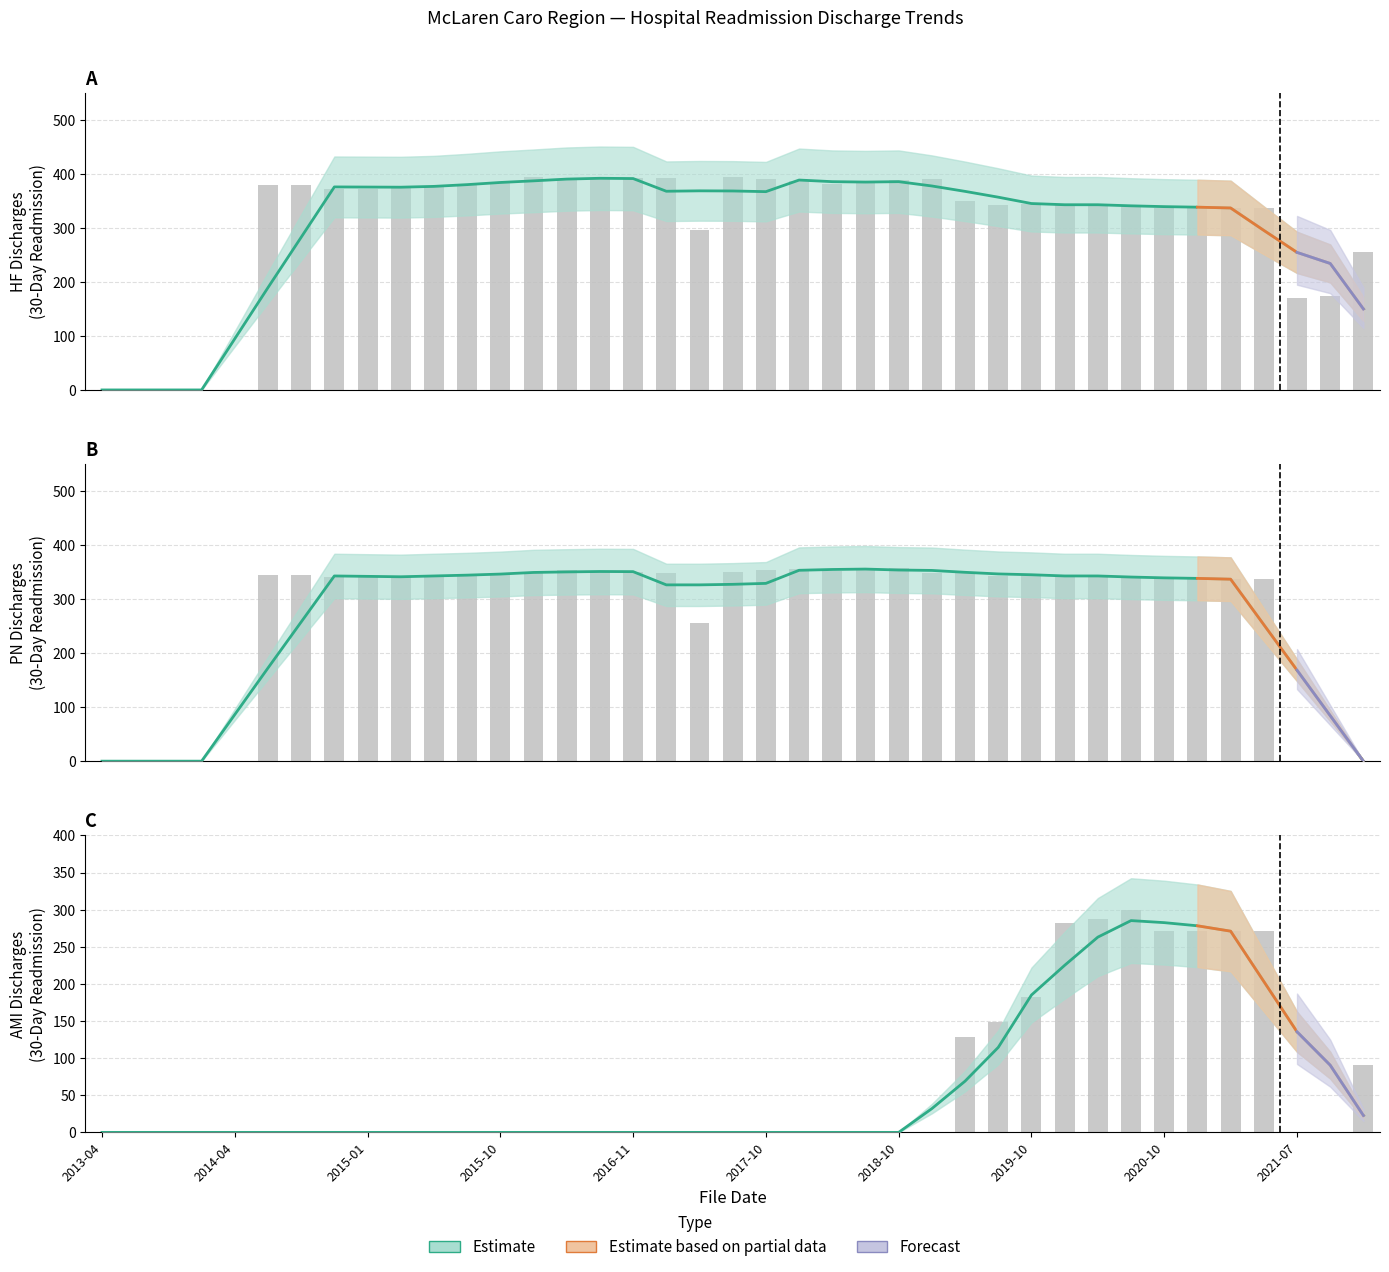

Rank the series by their maximum value, from highest to lowest.

READM-30-HF Discharges, READM-30-PN Discharges, READM-30-AMI Discharges